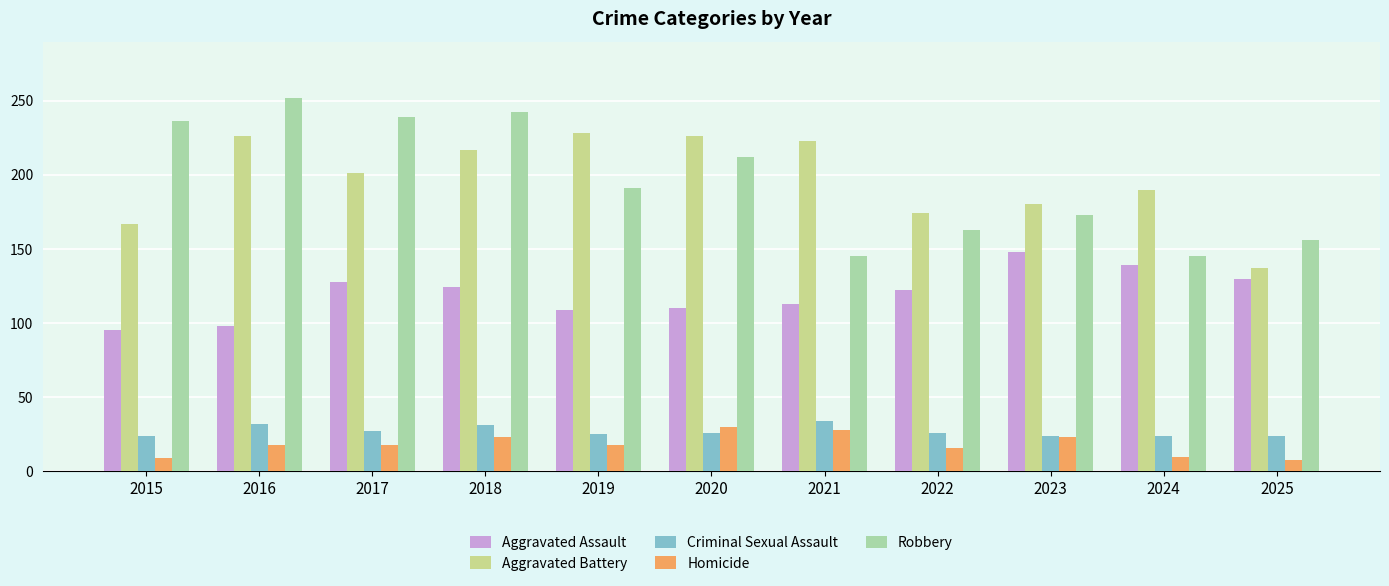

What is the difference between the highest and lowest values at 2017?

221